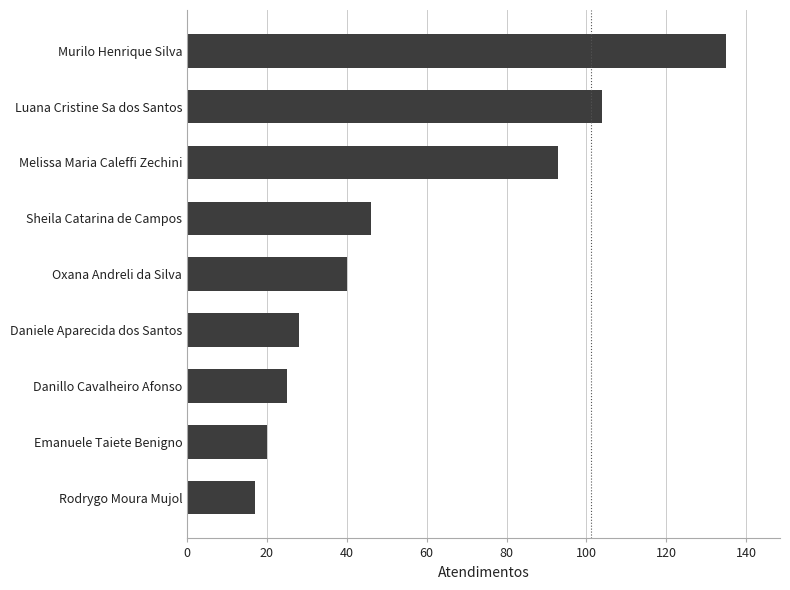

Reading top to bottom, what are all the values shown in this chart?

135	104	93	46	40	28	25	20	17